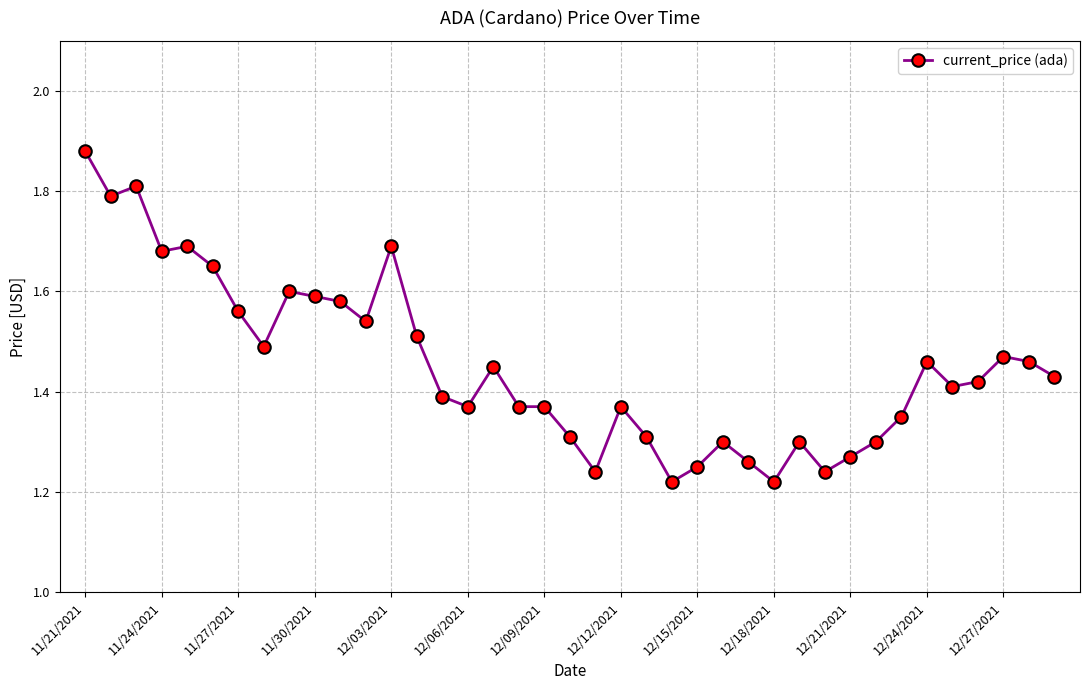

True or false: there are more than 2 points higher than both neighbors.

True